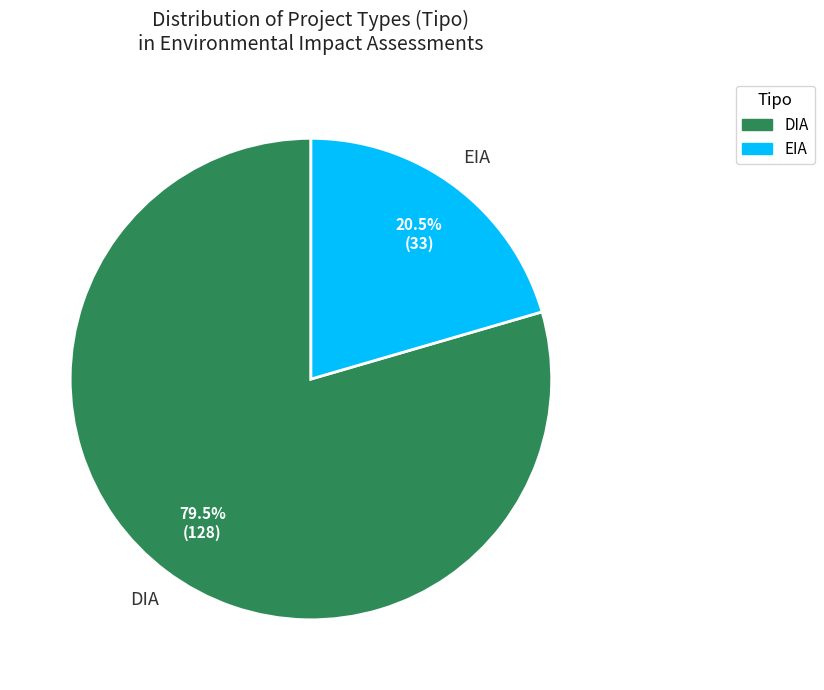

To the nearest percent, what is the difference between the largest and smallest slice percentages?

59%